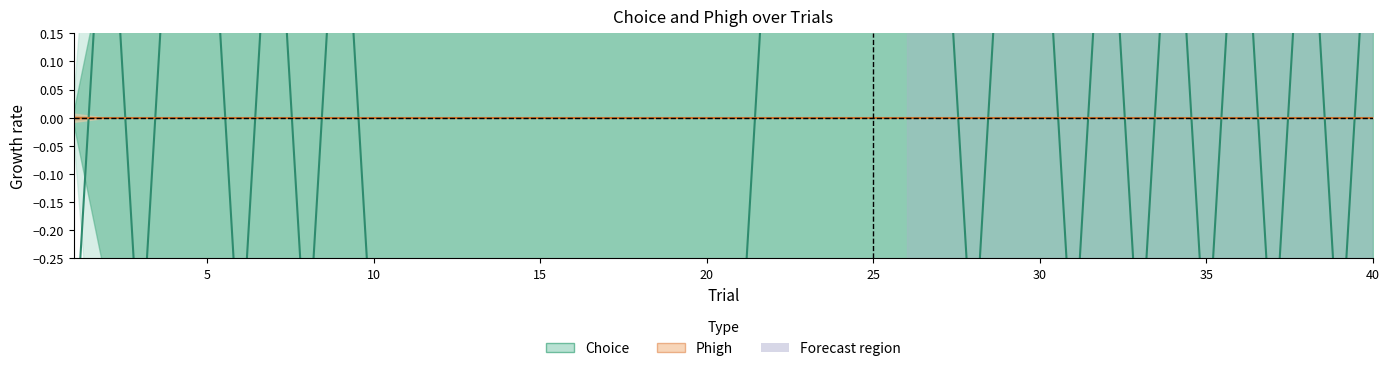

Where is the first local maximum?

2